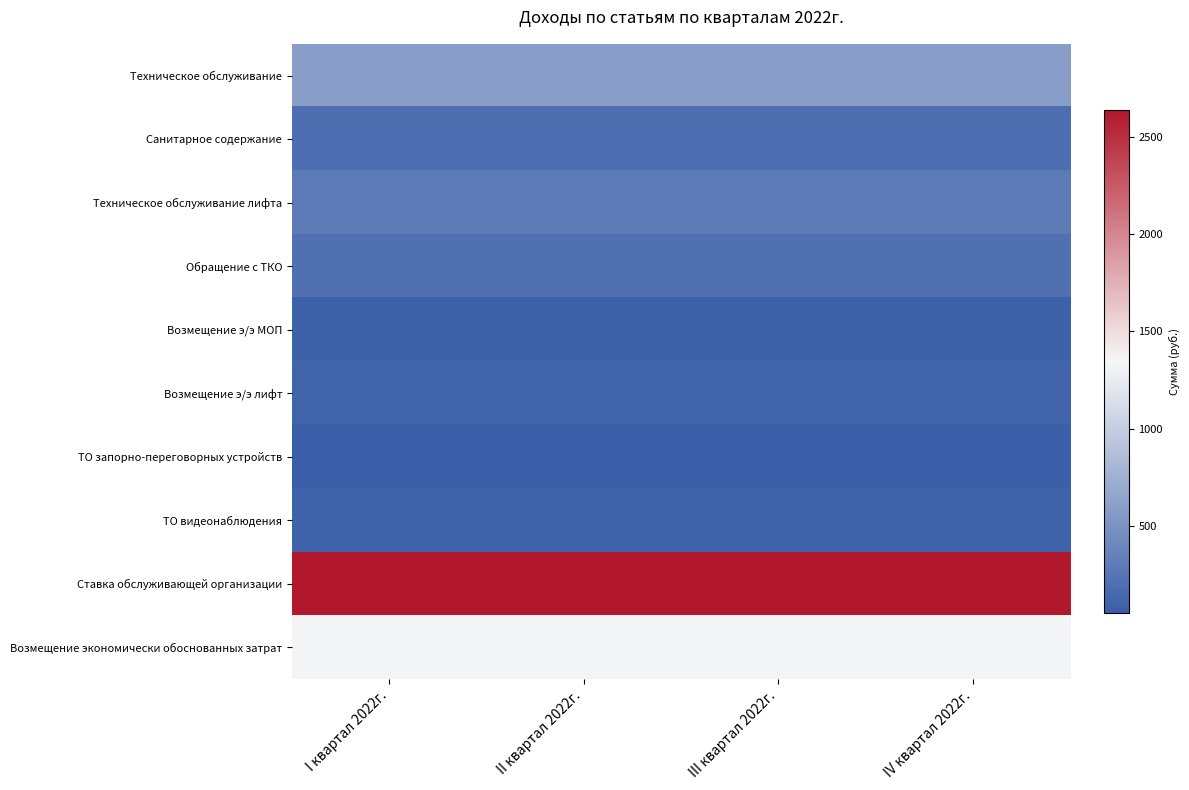

Which has a higher value, III квартал 2022г. or II квартал 2022г.?

III квартал 2022г.